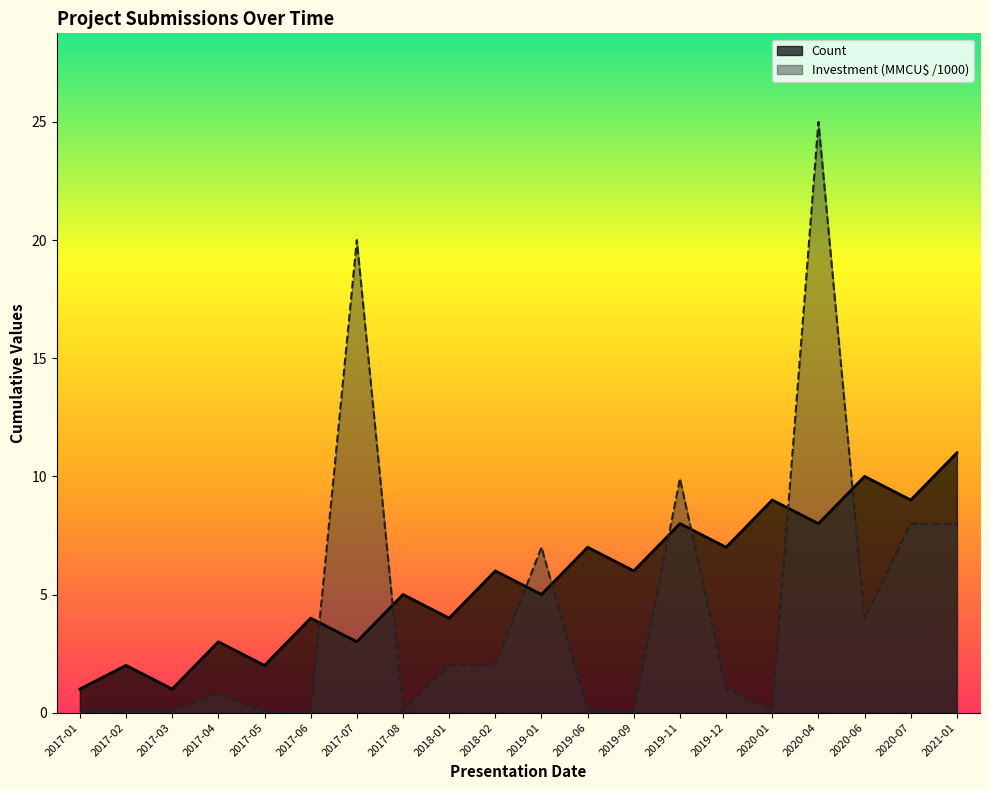

What position from the left is 2021-01?

20